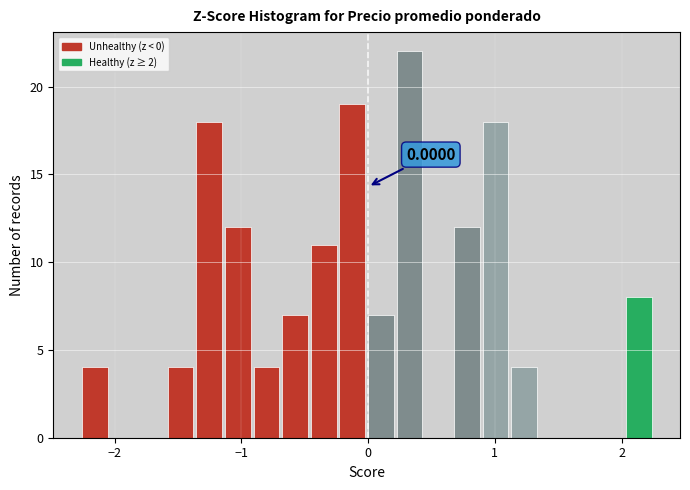

Read against the x-axis, roughly where is the centre of the tallest bar?

0.3